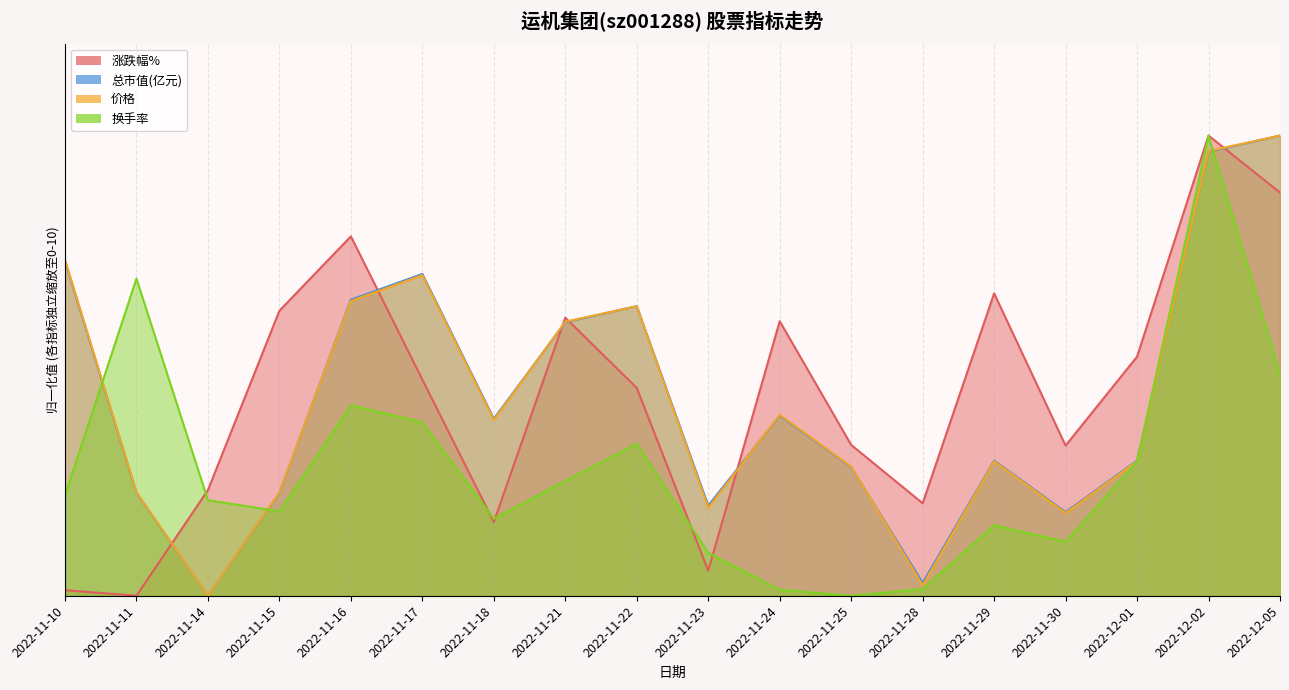

Reading left to right, extract all data points from this chart.

涨跌幅%: 0.1	0.0	2.3	6.2	7.8	4.7	1.6	6.0	4.5	0.5	6.0	3.3	2.0	6.6	3.3	5.2	10.0	8.8
总市值(亿元): 7.3	2.2	0.0	2.2	6.4	7.0	3.8	5.9	6.3	2.0	3.9	2.8	0.3	2.9	1.8	2.9	9.7	10.0
价格: 7.3	2.2	0.0	2.2	6.4	7.0	3.8	6.0	6.3	1.9	3.9	2.8	0.2	2.9	1.8	2.9	9.7	10.0
换手率: 2.2	6.9	2.1	1.8	4.1	3.8	1.7	2.5	3.3	0.9	0.1	0.0	0.1	1.5	1.2	2.9	10.0	4.8